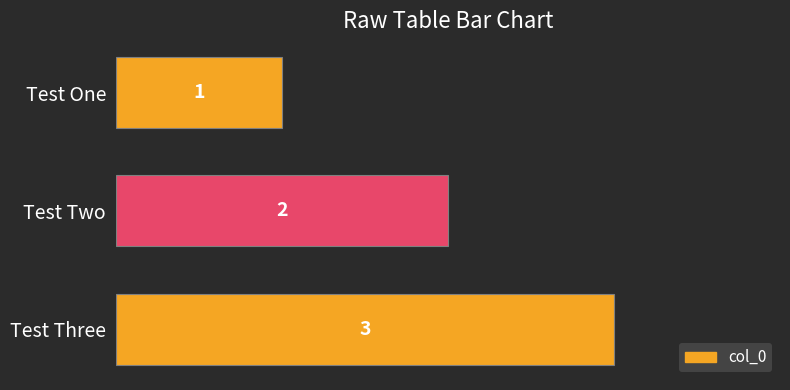

How many bars are there in total?

3